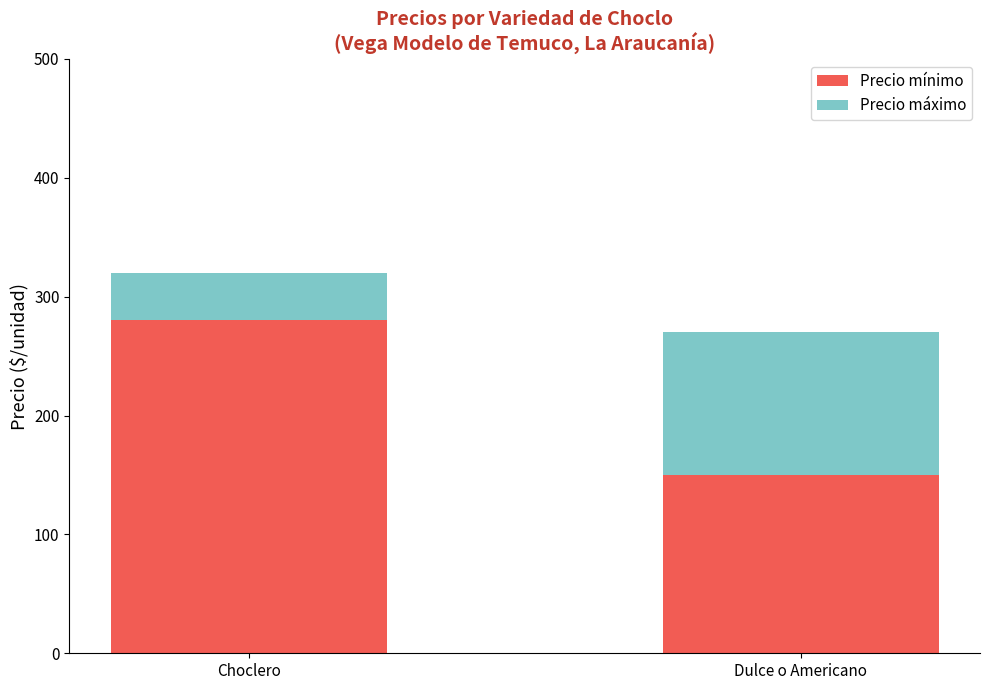

True or false: Precio mínimo has a value of 183 at Choclero.

False